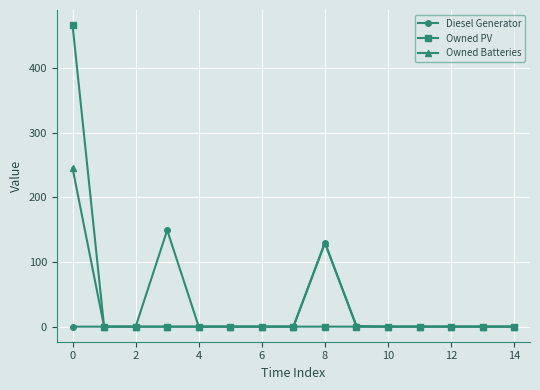

What are all the series names shown in the legend?

Diesel Generator, Owned PV, Owned Batteries